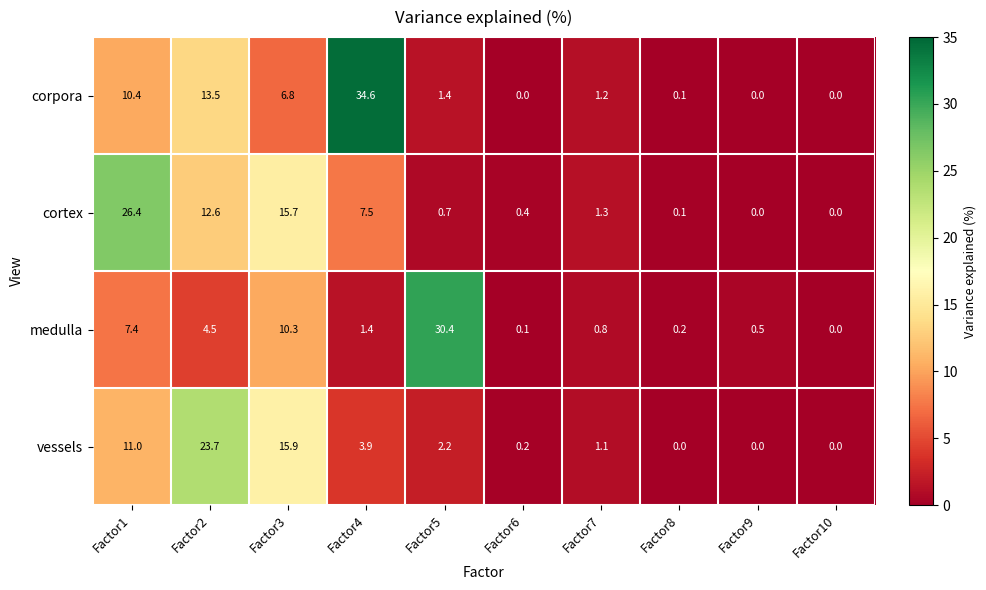

Which series changed the most between Factor1 and Factor8?

cortex